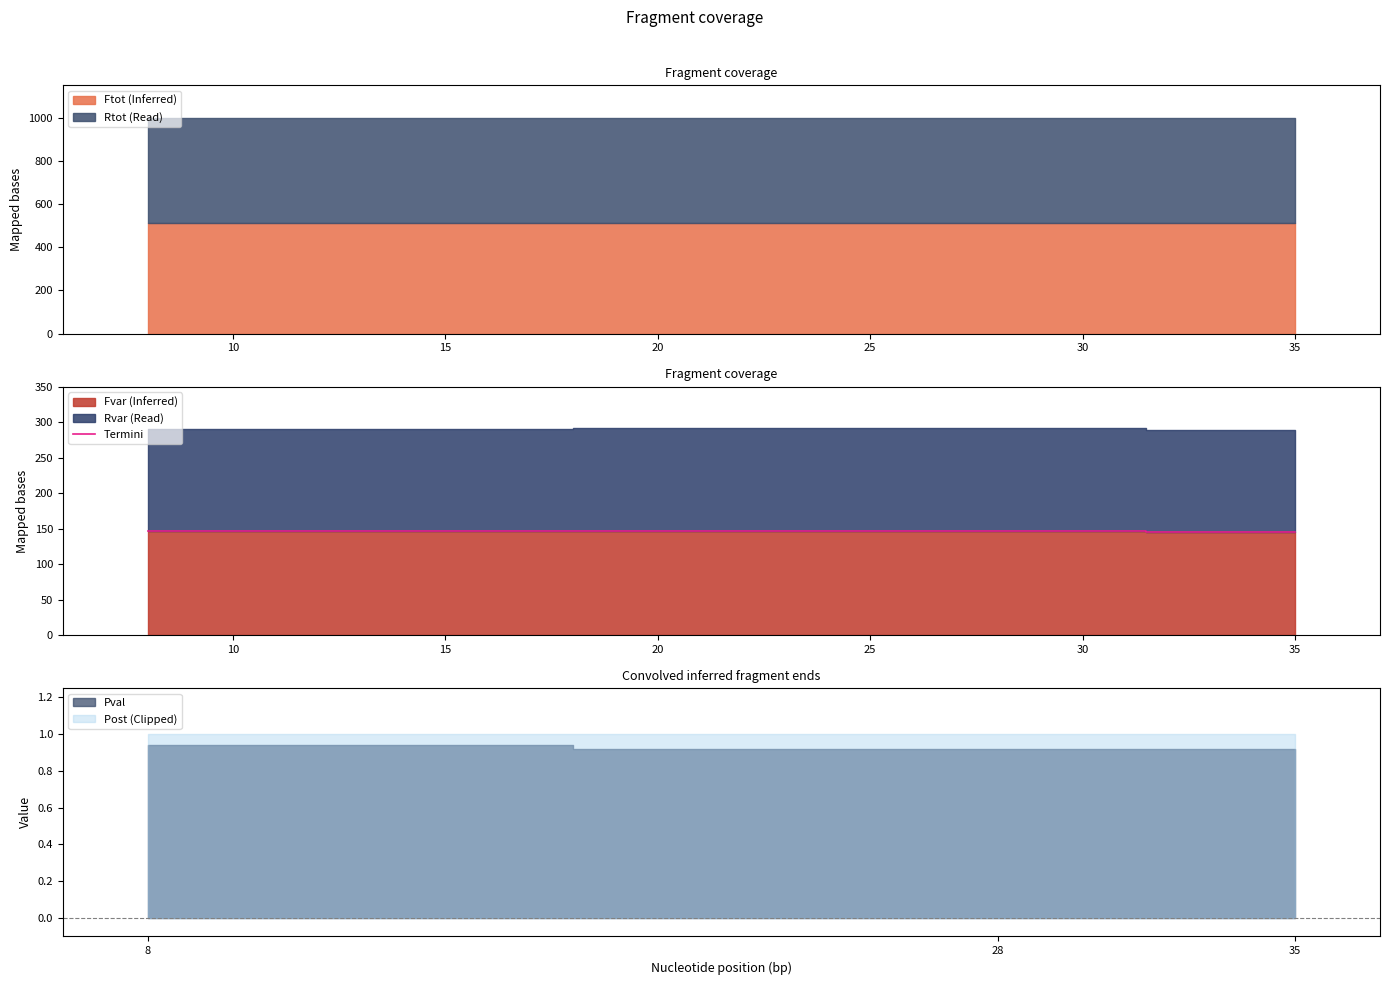

What is the maximum value for Termini?

147